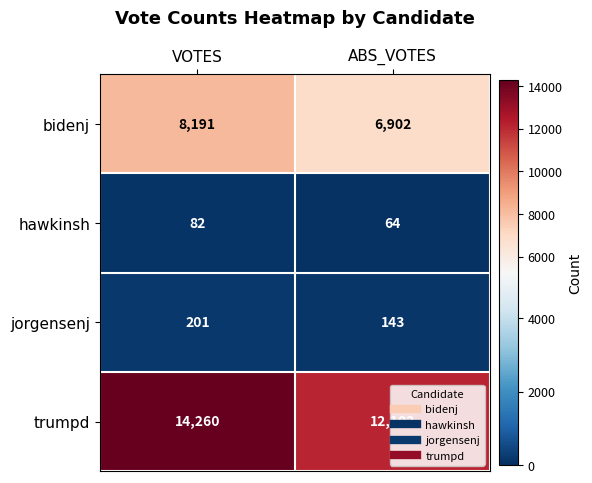

List the series in order of their peak value, highest first.

trumpd, bidenj, jorgensenj, hawkinsh